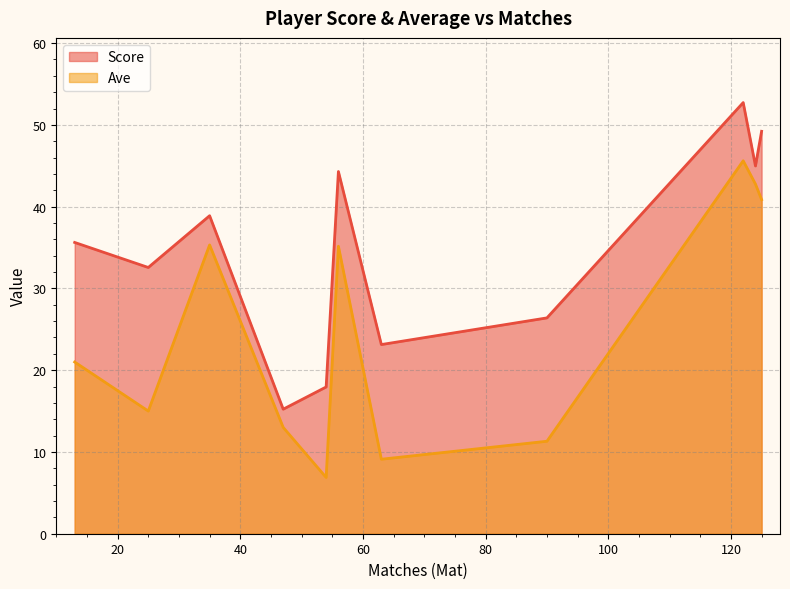

Which series has the largest total across all categories?

Score